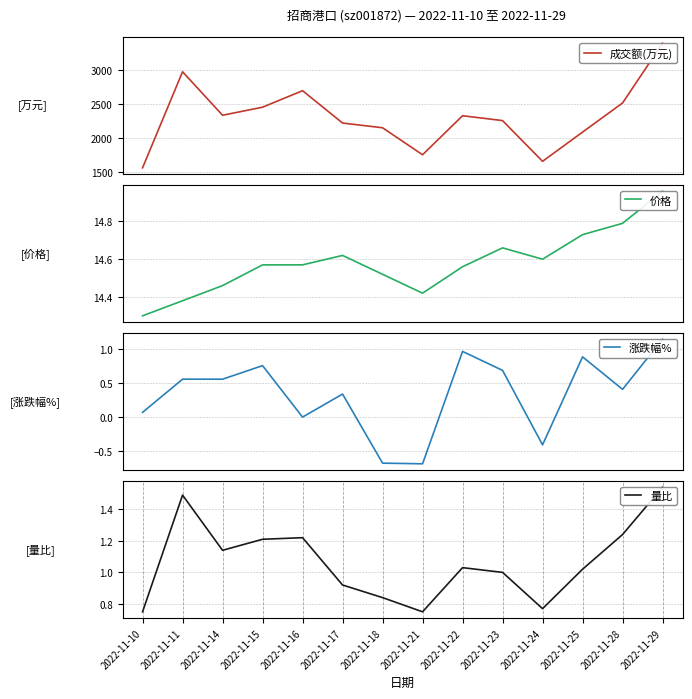

Reading right to left, transcribe all the data shown in this chart.

成交额(万元): 3400.0	2517.0	2087.0	1655.0	2257.0	2329.0	1752.0	2151.0	2221.0	2699.0	2455.0	2336.0	2979.0	1559.0
价格: 15.0	14.8	14.7	14.6	14.7	14.6	14.4	14.5	14.6	14.6	14.6	14.5	14.4	14.3
涨跌幅%: 1.1	0.4	0.9	-0.4	0.7	1.0	-0.7	-0.7	0.3	0.0	0.8	0.6	0.6	0.1
量比: 1.5	1.2	1.0	0.8	1.0	1.0	0.8	0.8	0.9	1.2	1.2	1.1	1.5	0.8